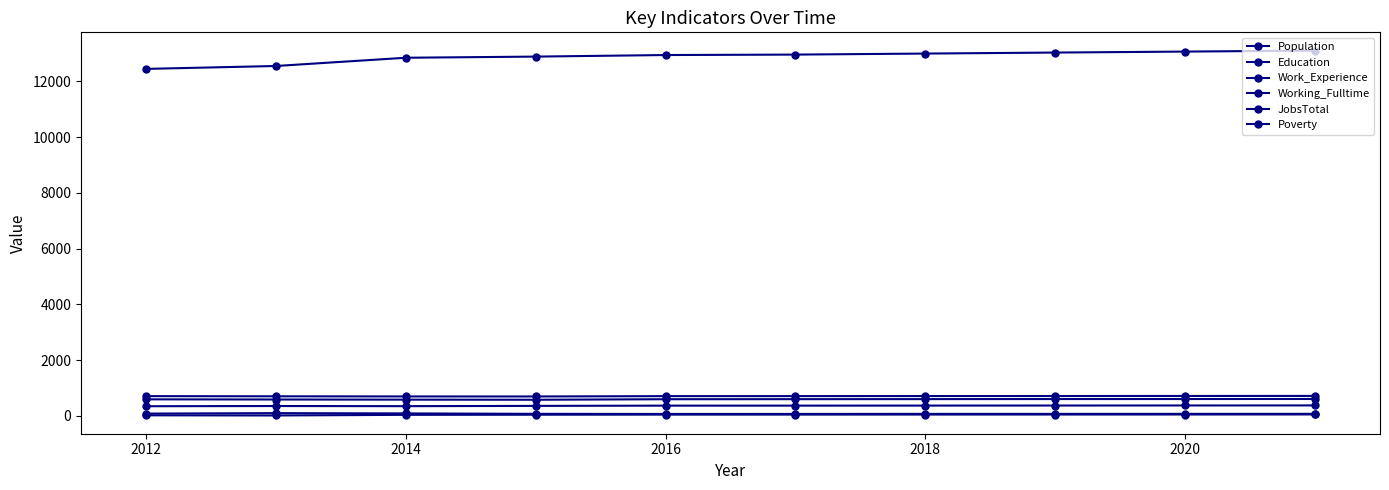

What is the value of the Working_Fulltime point at the 4th from the left?

39